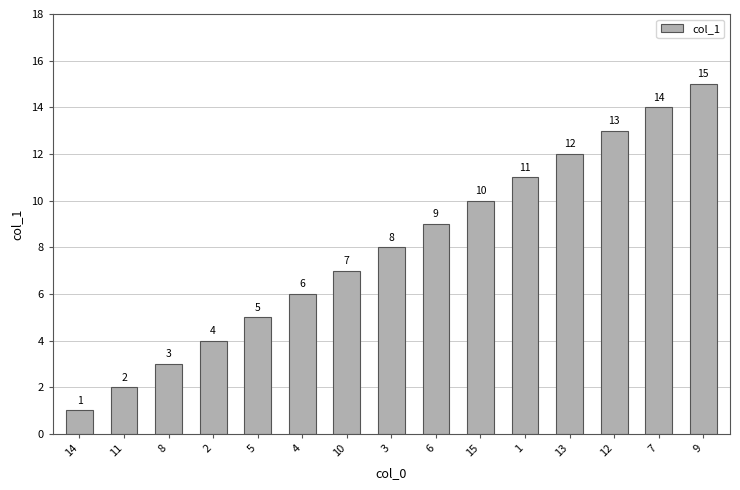

What is the label of the 2nd bar from the right?

7